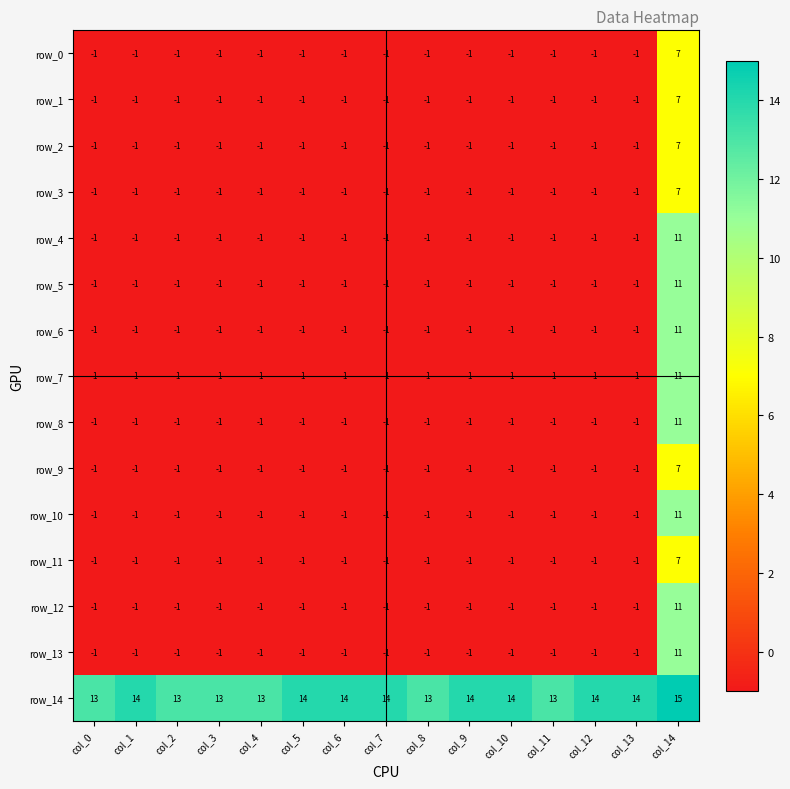

What is the difference between the highest and lowest values at col_1?

15